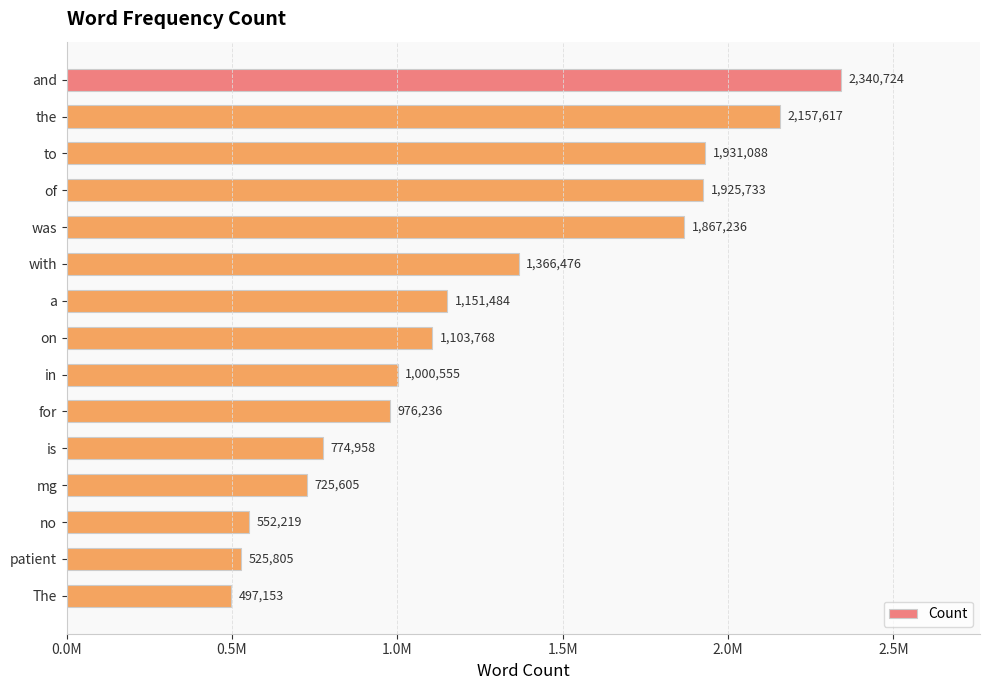

Are the bars horizontal?

Yes